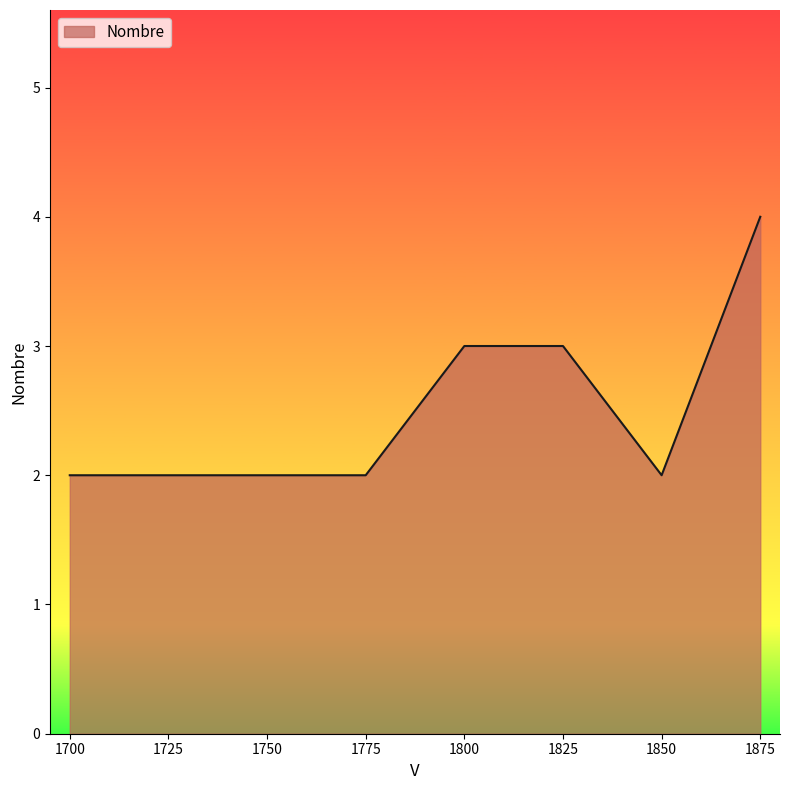

Reading right to left, what are all the values shown in this chart?

4	2	3	3	2	2	2	2